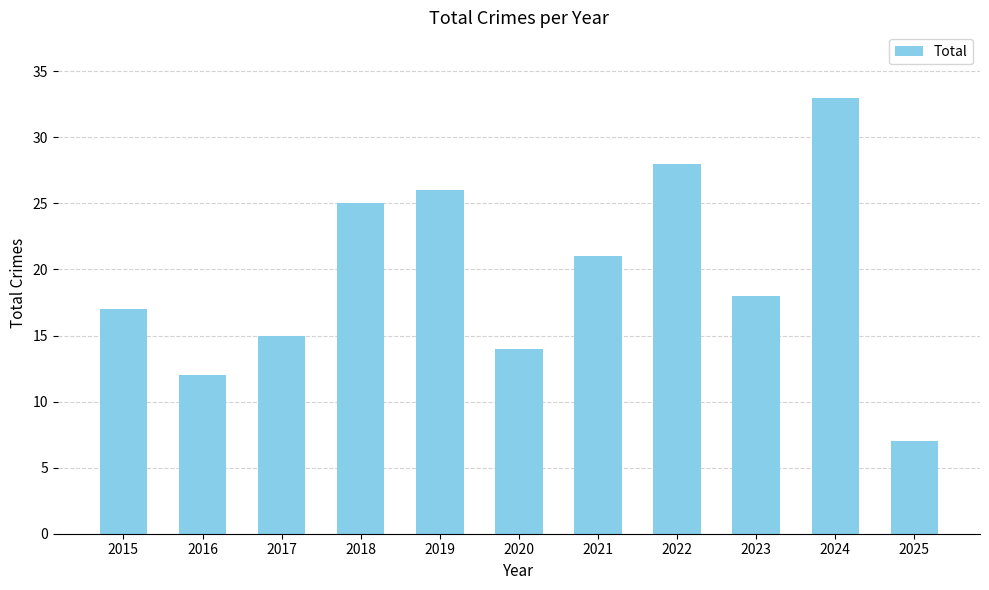

Rank the categories by value from lowest to highest.

2025, 2016, 2020, 2017, 2015, 2023, 2021, 2018, 2019, 2022, 2024